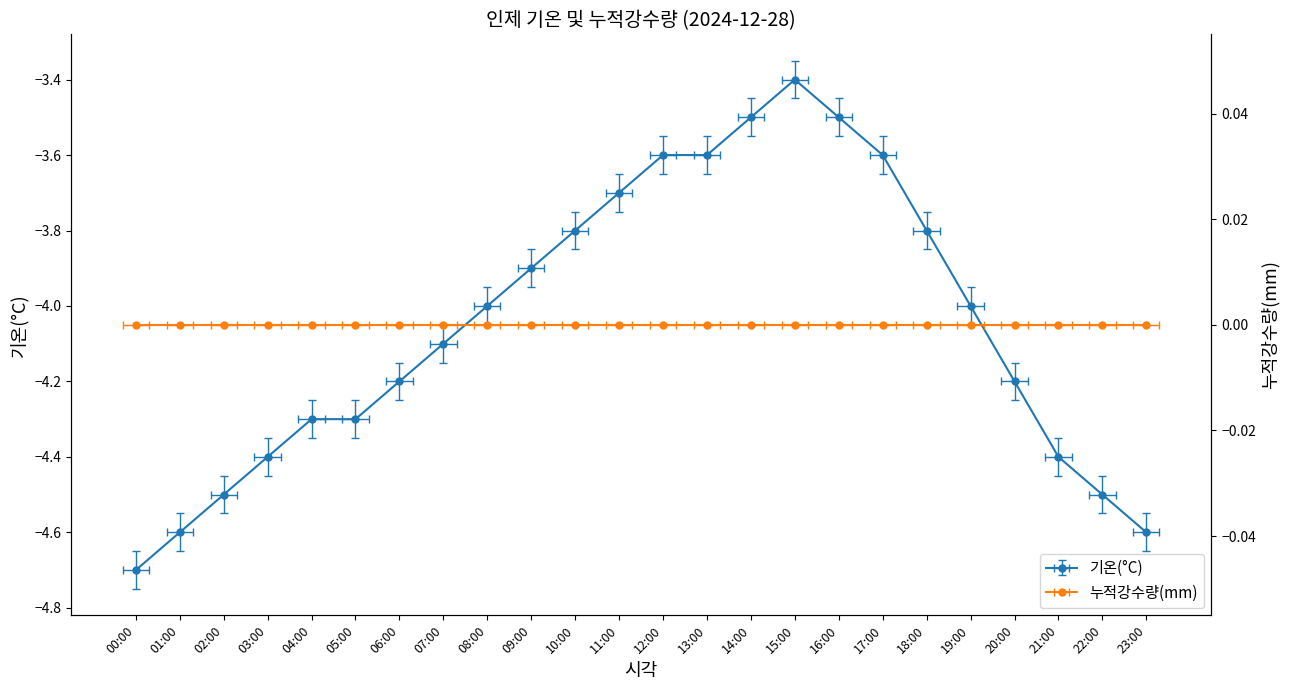

True or false: the data has more than 1 interior local peaks.

False